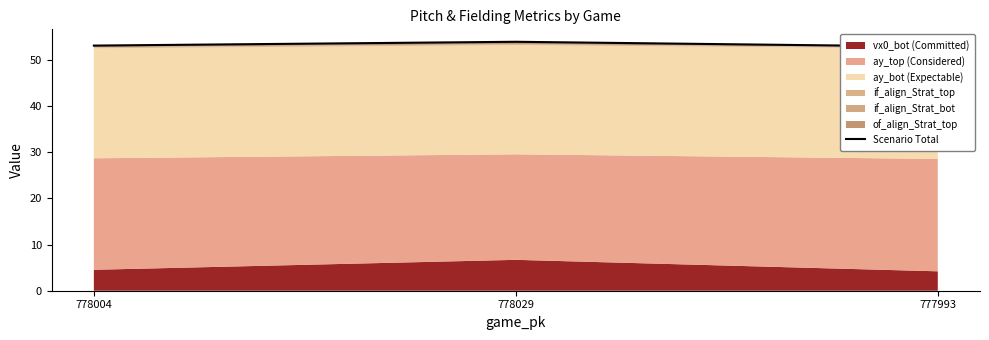

How many values exceed 53?

2